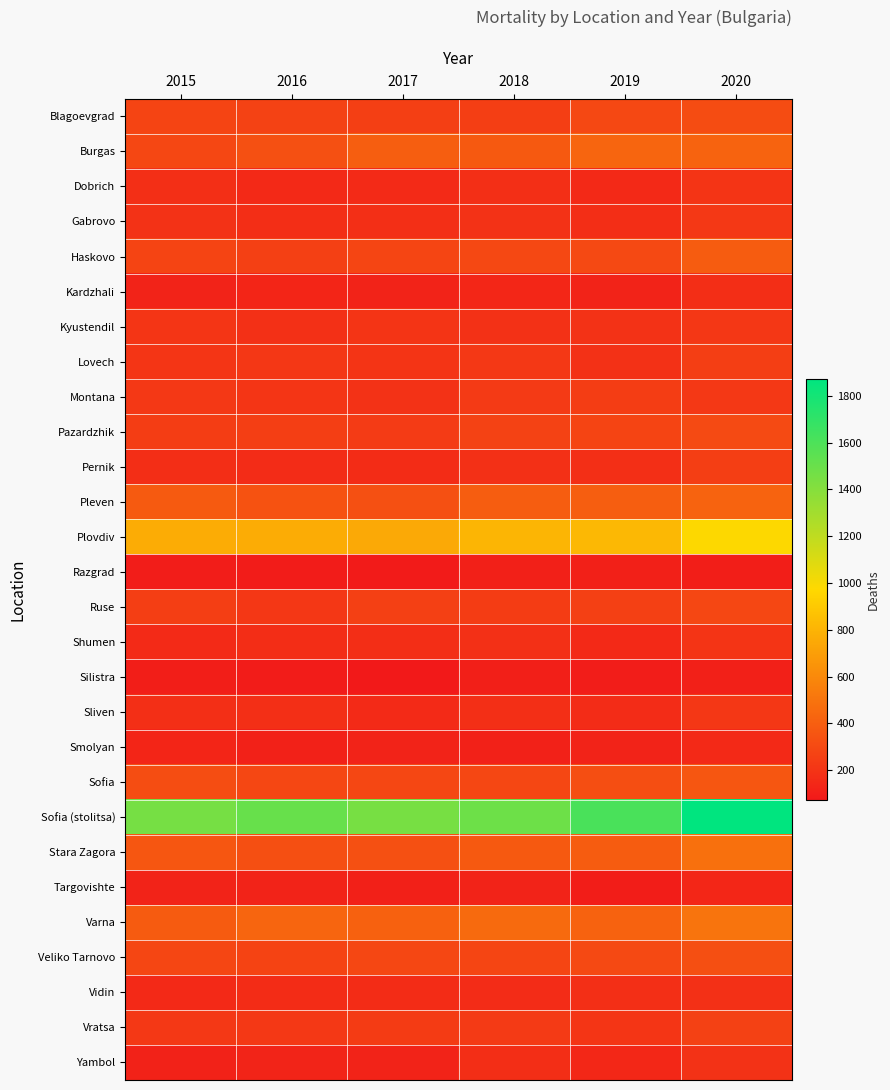

Rank the series by their maximum value, from lowest to highest.

Razgrad, Silistra, Targovishte, Smolyan, Kardzhali, Vidin, Yambol, Dobrich, Shumen, Kyustendil, Sliven, Gabrovo, Montana, Pernik, Lovech, Vratsa, Ruse, Pazardzhik, Blagoevgrad, Veliko Tarnovo, Sofia, Haskovo, Pleven, Burgas, Stara Zagora, Varna, Plovdiv, Sofia (stolitsa)